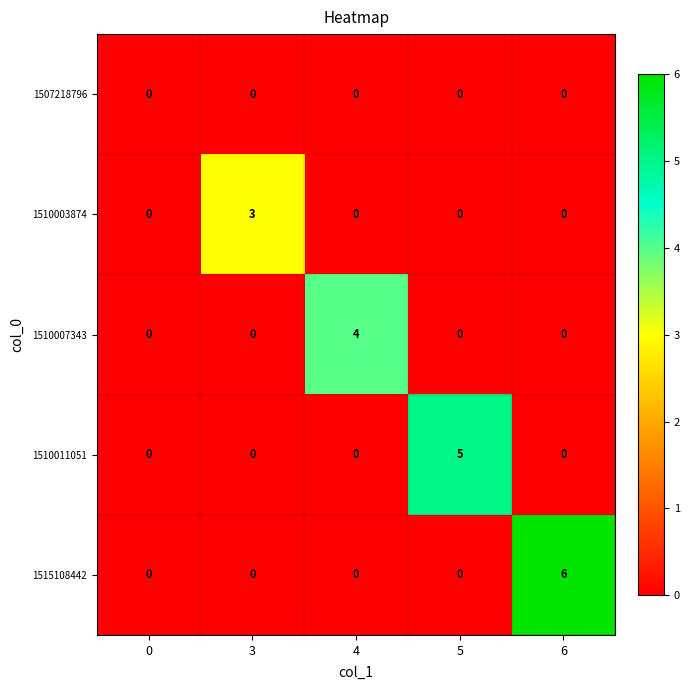

True or false: 1510007343 has a value of -3 at 3.

False